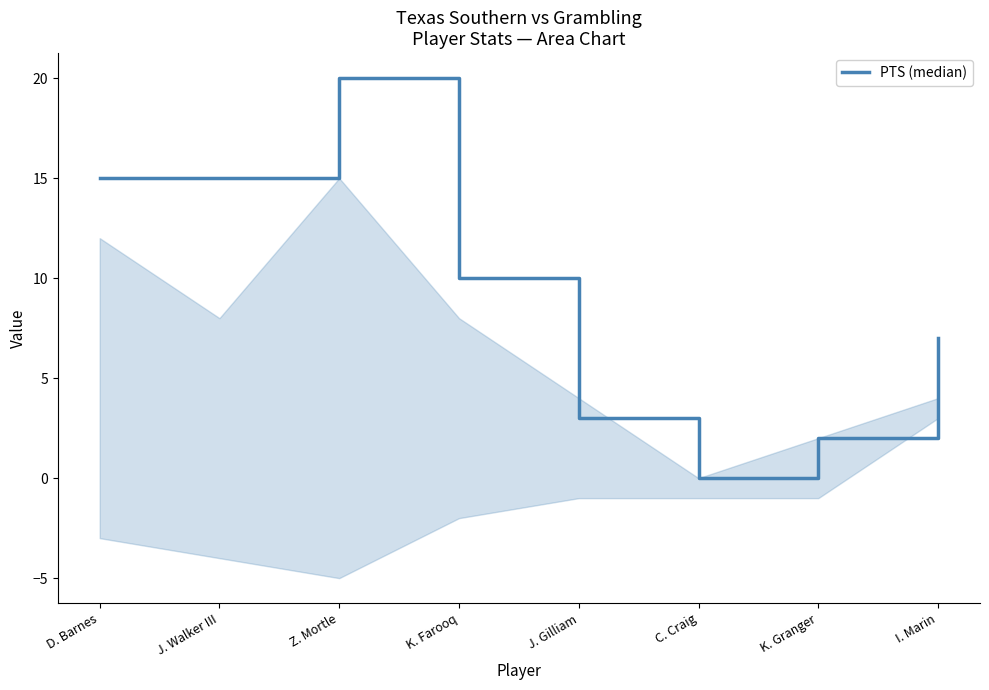

At which category does the chart reach its peak across all series?

Z. Mortle